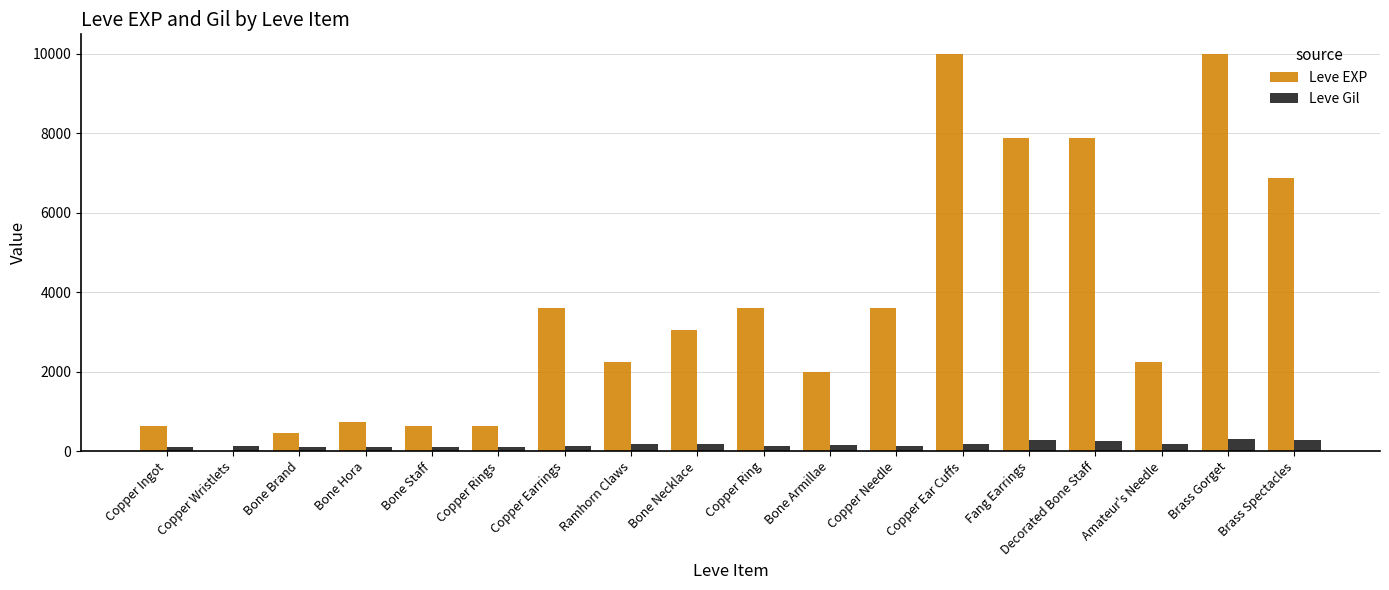

Which series has the largest total across all categories?

Leve EXP